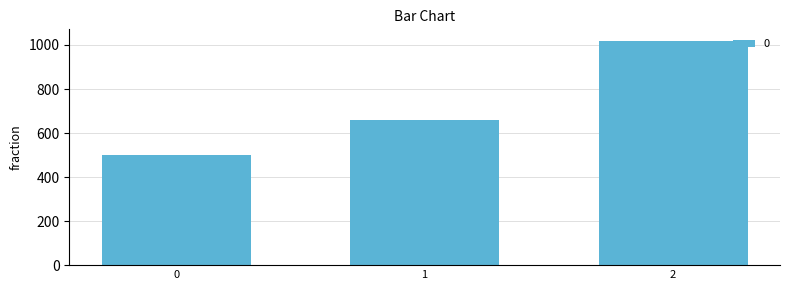

Reading left to right, list all the values displayed in this chart.

500	660	1020